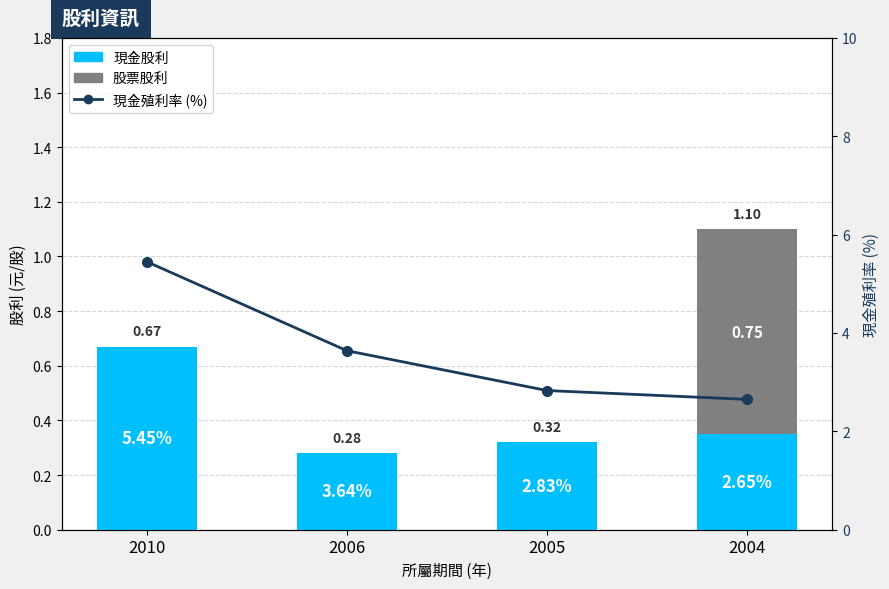

What is the sum of all 現金殖利率 (%) values?

14.6